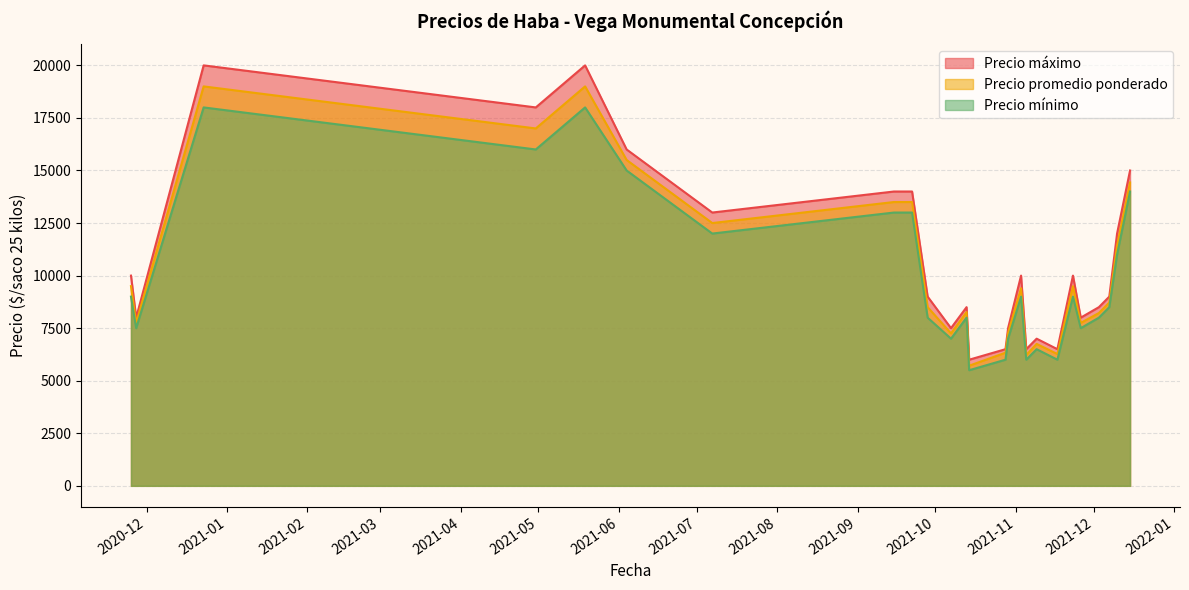

List the series in order of their peak value, lowest first.

Precio mínimo, Precio promedio ponderado, Precio máximo